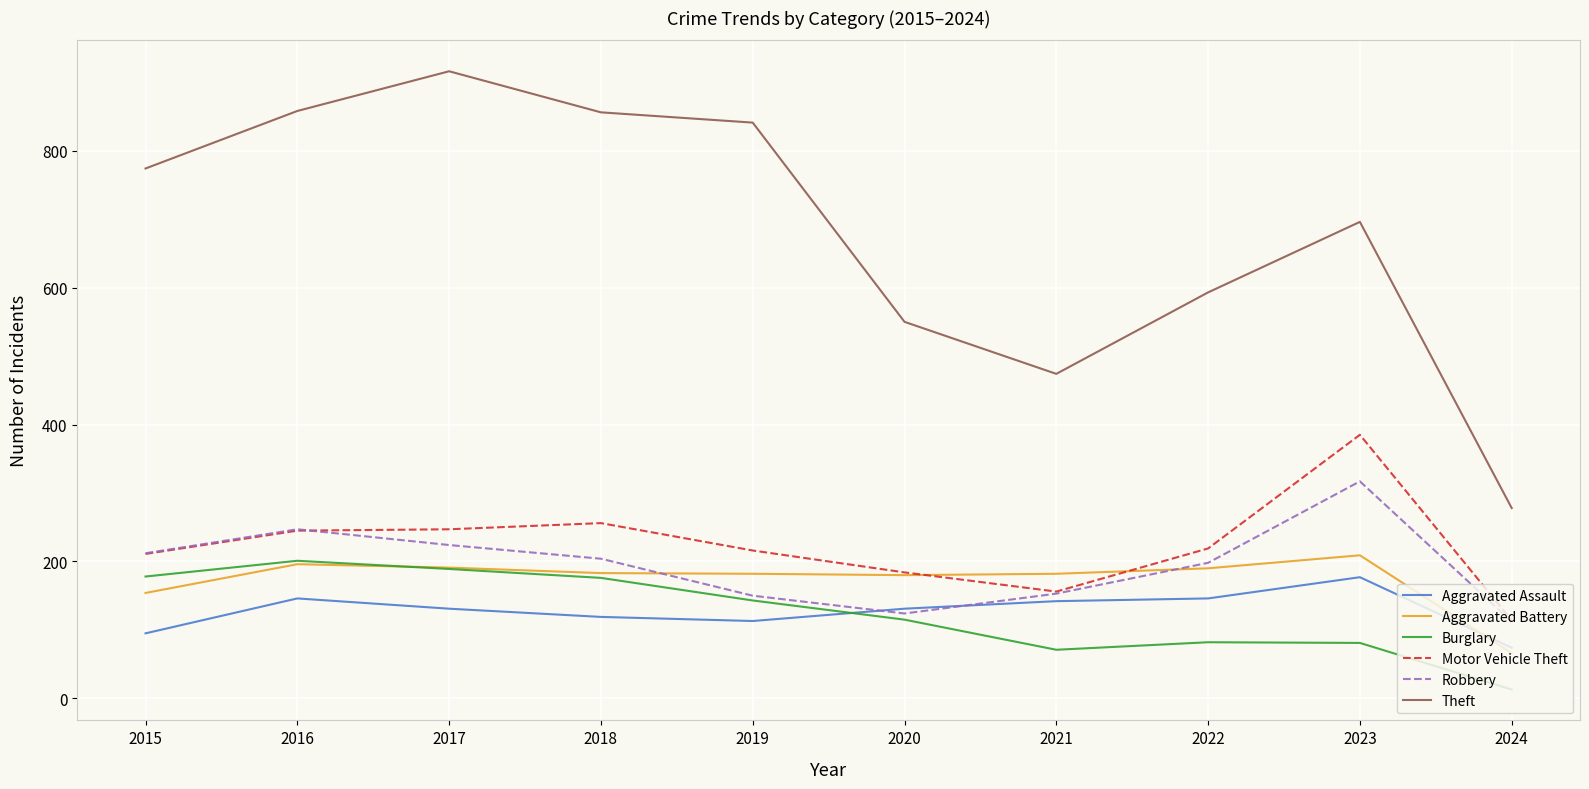

Is it true that Burglary equals 139 at 2023?

False